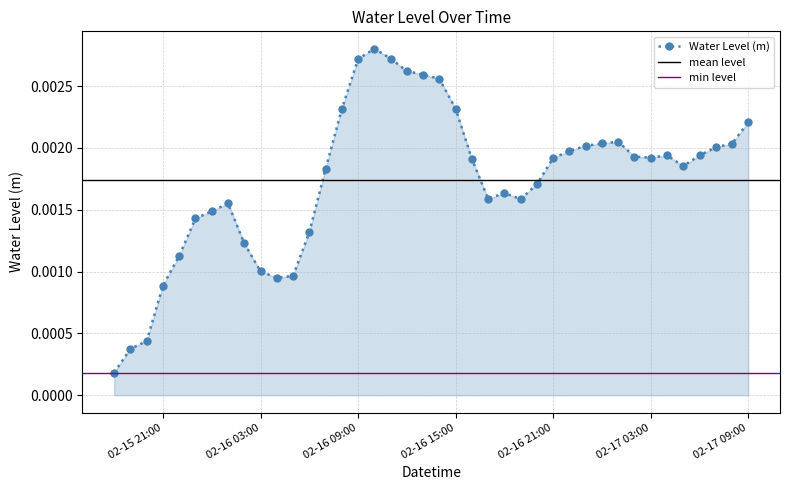

True or false: the data shows 0.0 at 2024-02-16 12:00:00.

False